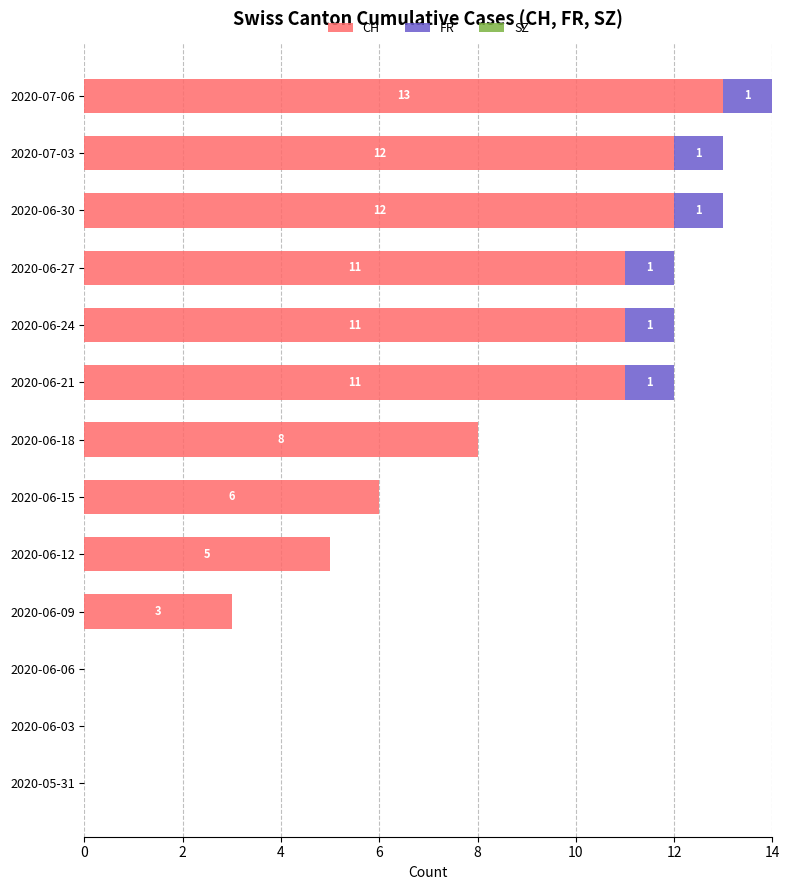

What is the total value across all series at 2020-06-24?

12